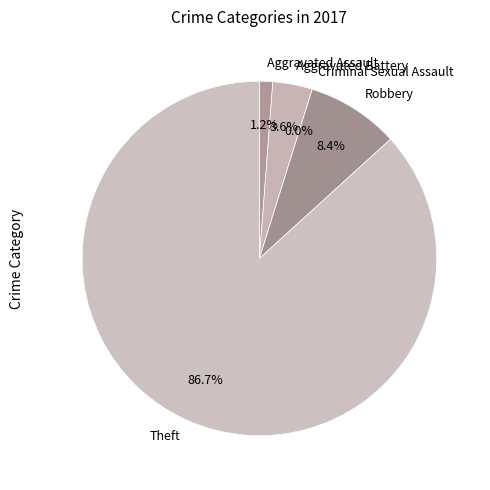

How many slices are in this pie chart?

5